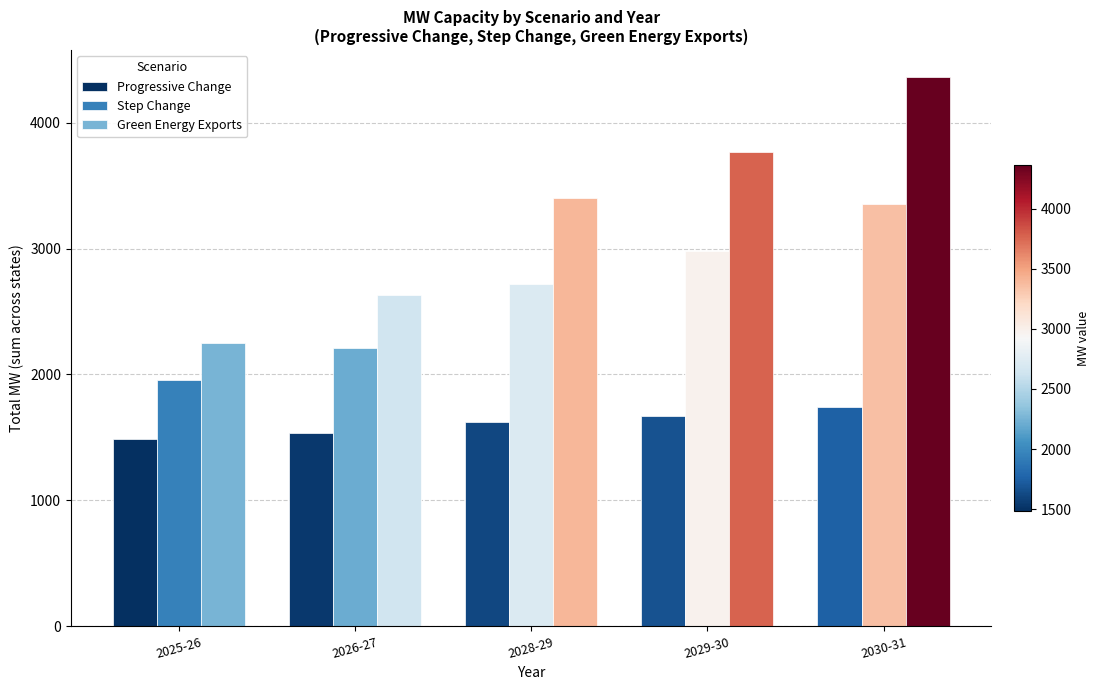

Rank the series at 2029-30 from lowest to highest value.

Progressive Change, Step Change, Green Energy Exports